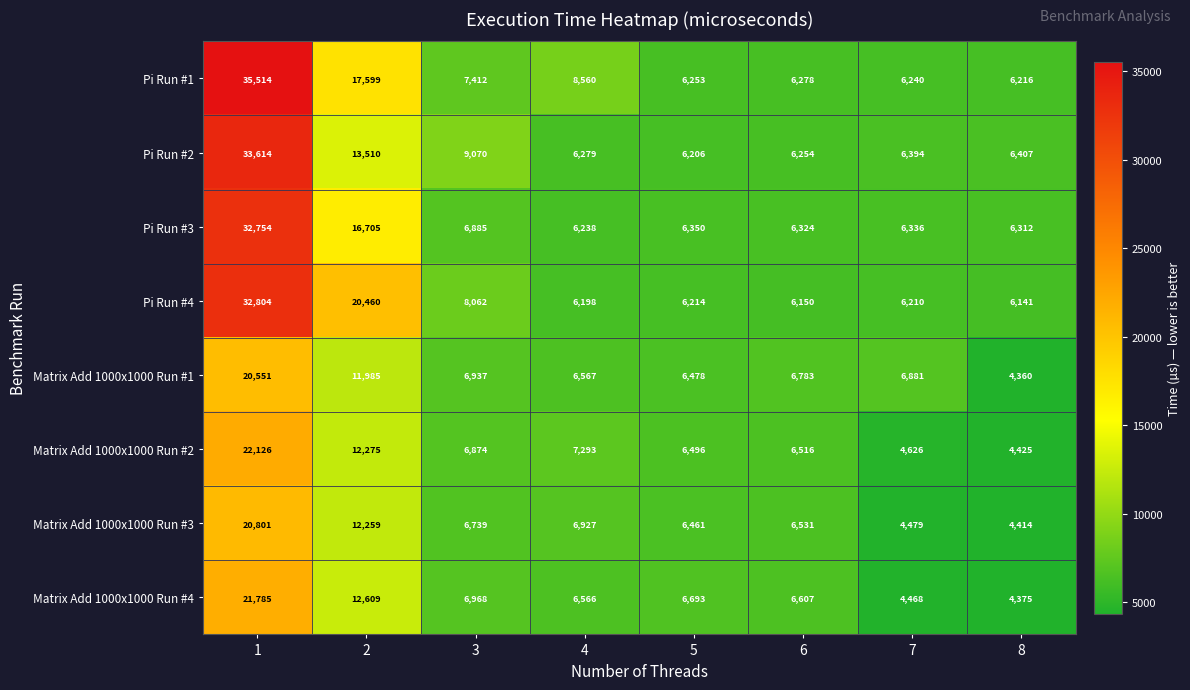

At which category is the sum across all series the highest?

1